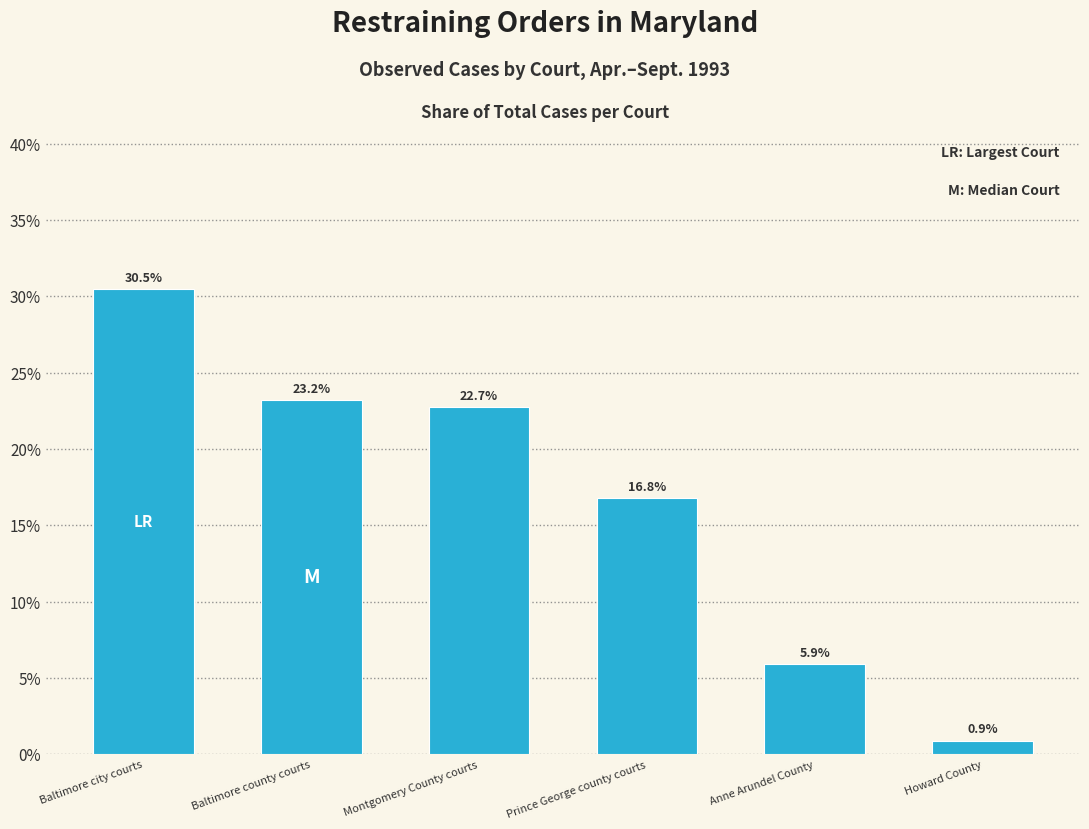

Reading right to left, transcribe all the data shown in this chart.

0.9	5.9	16.8	22.7	23.2	30.5